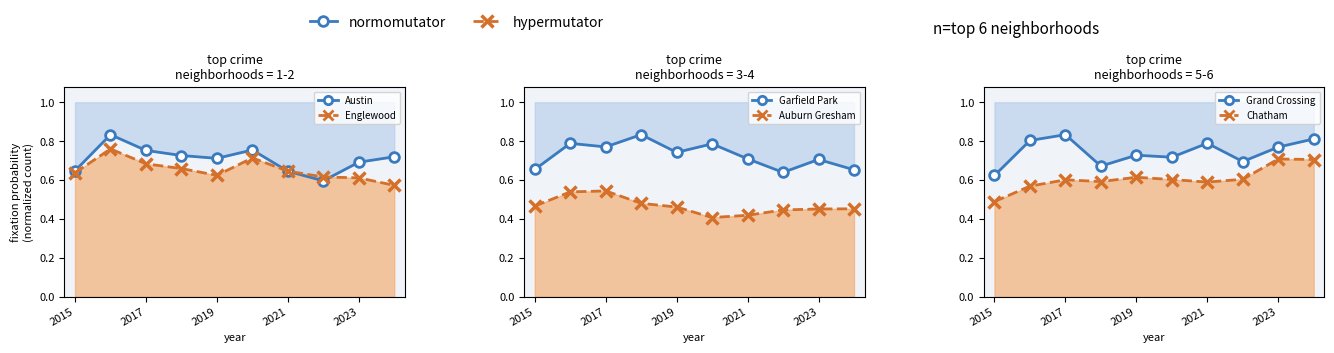

What is the minimum value for Austin?

0.6